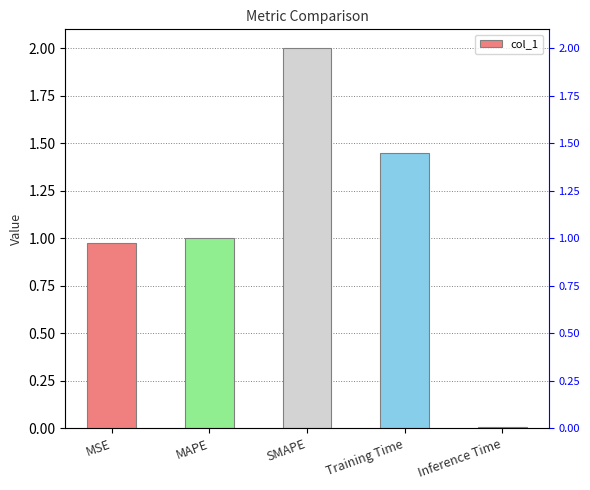

What is the sum of all values?

5.4